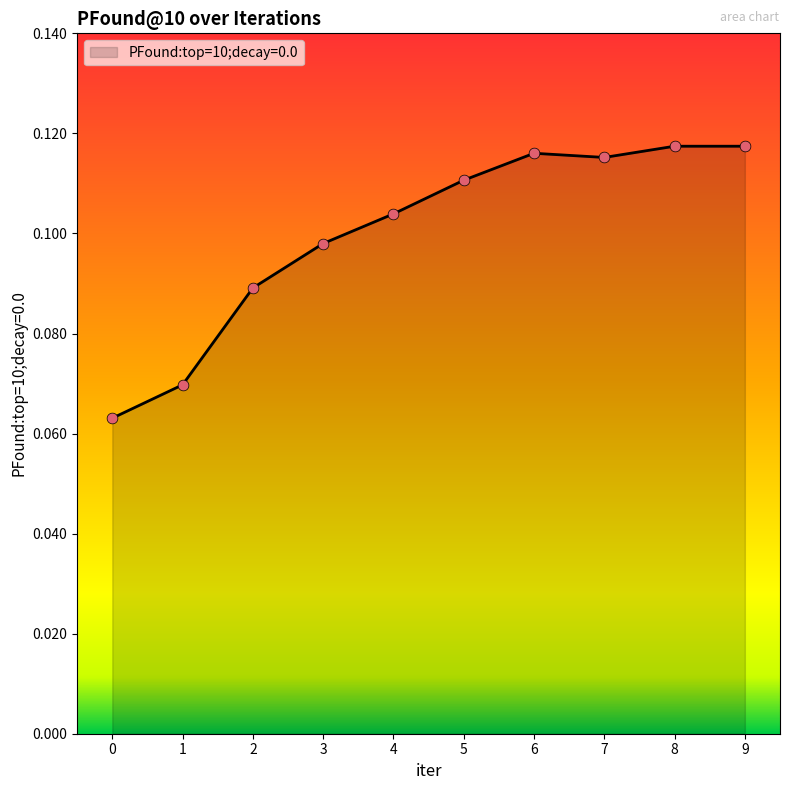

What is the change in value from 0 to 7?

+0.1